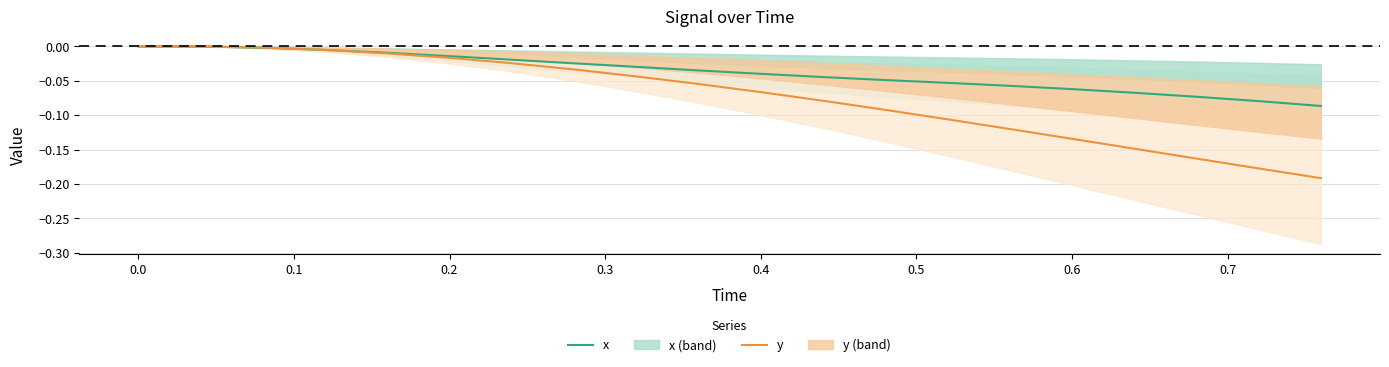

True or false: x has a value of 0.1 at 0.0.

False